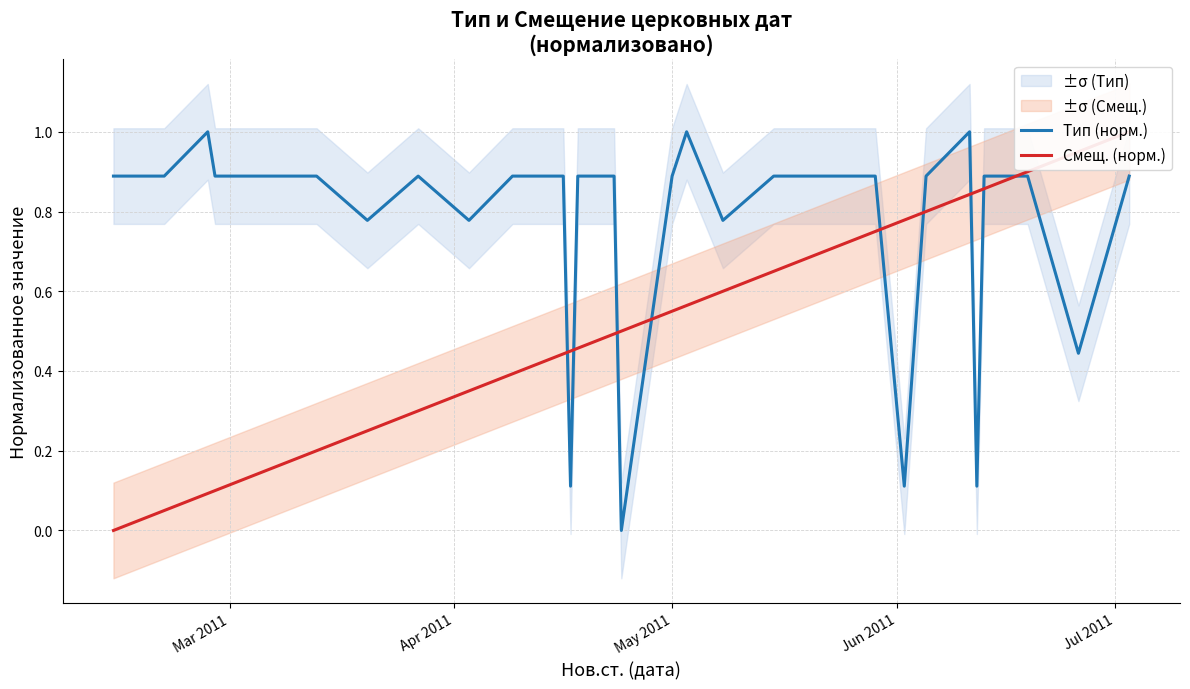

Does the chart have visible grid lines?

Yes